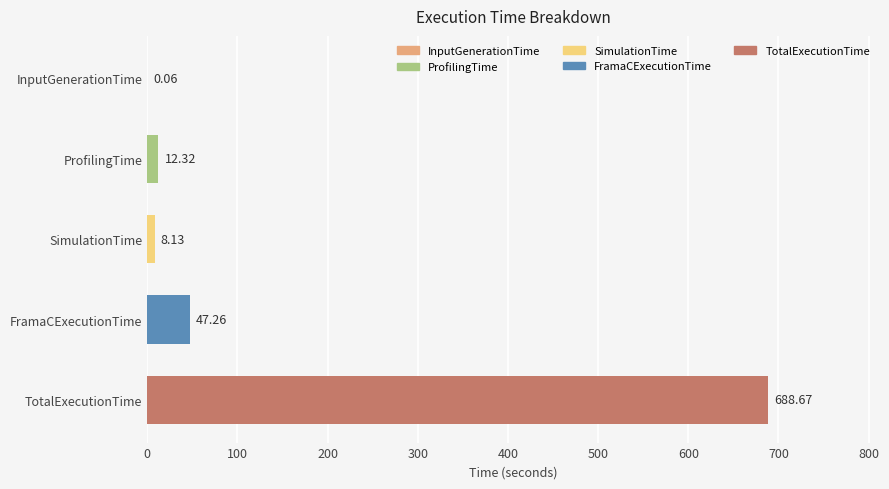

How many categories are shown in the chart?

5